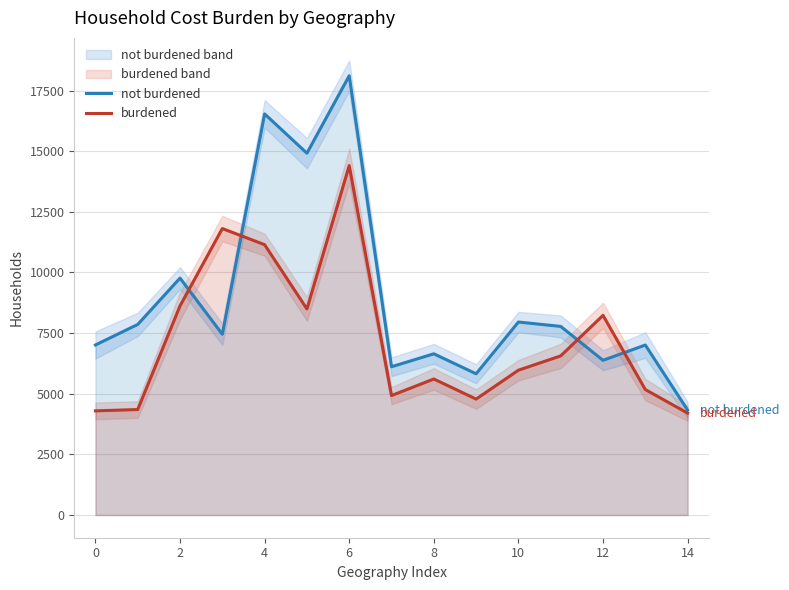

Count the number of categories in the chart.

15